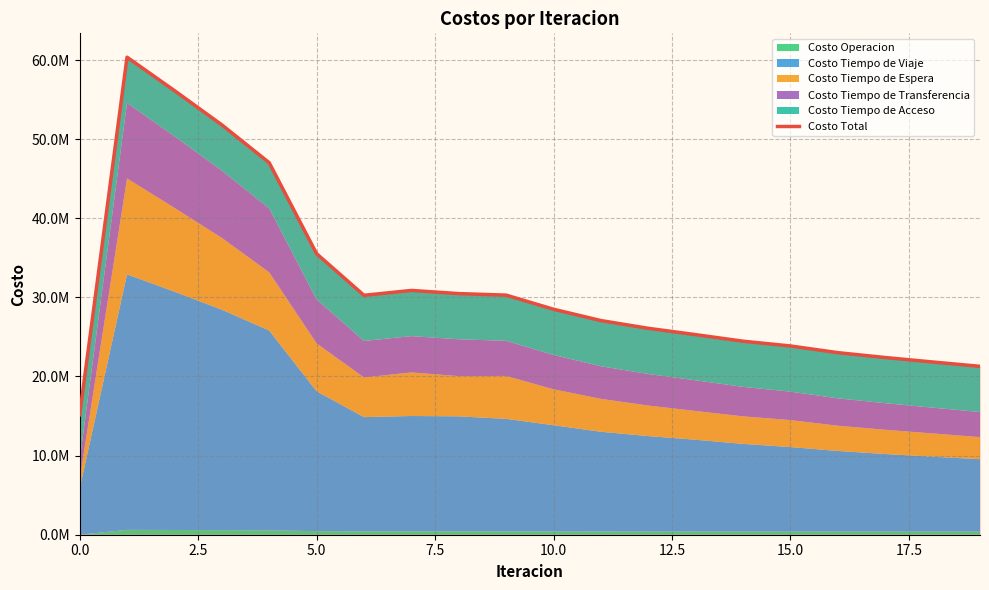

Which has a higher value, 0.0 or 18?

18